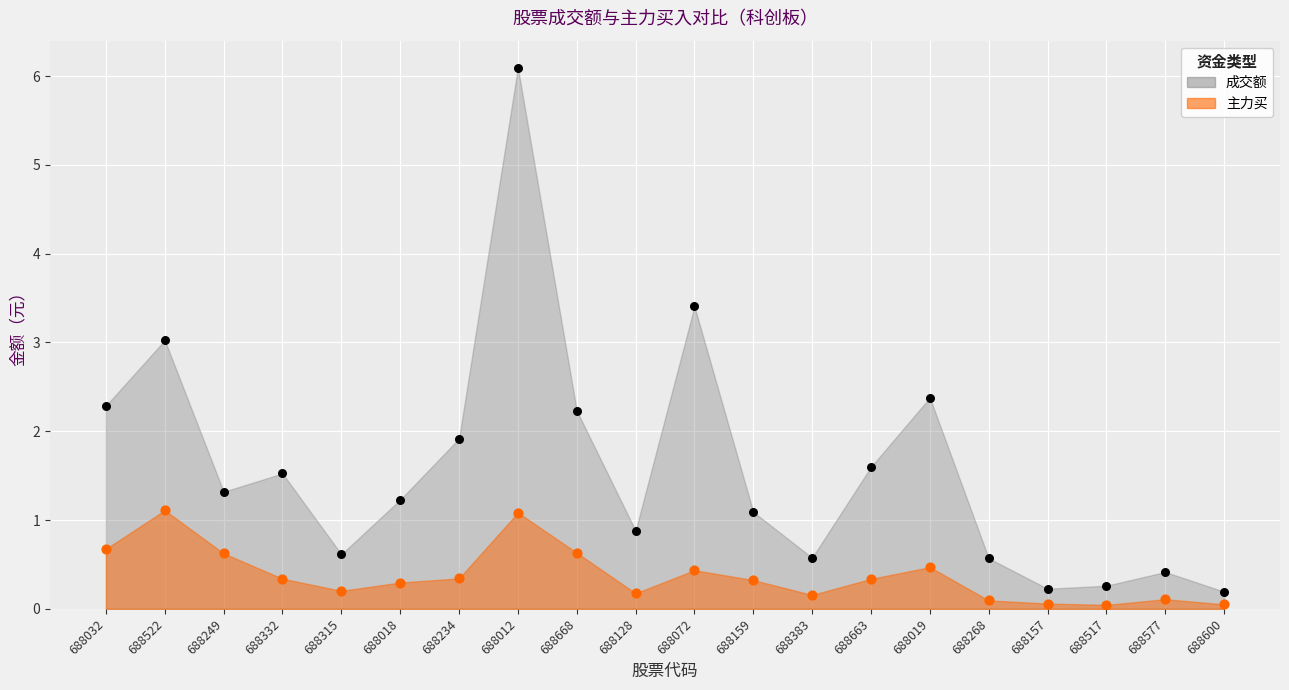

Across all data points, what is the range of Y values (max minus min)?

6.0